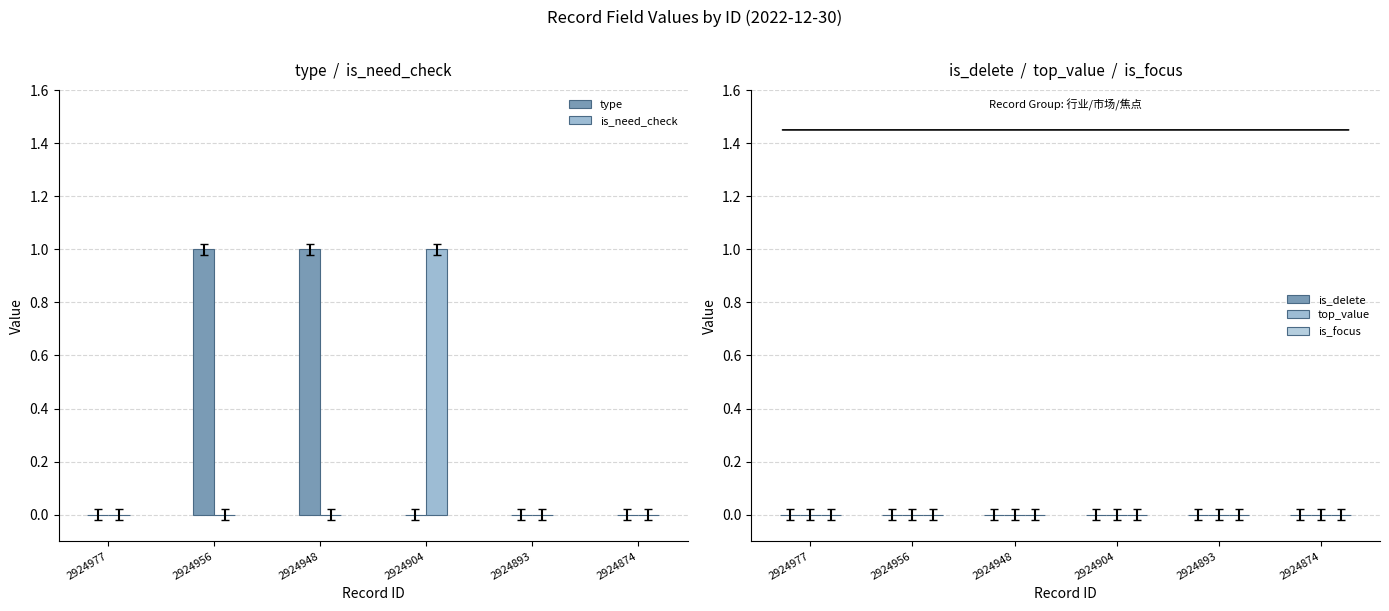

What are all the series names shown in the legend?

type, is_need_check